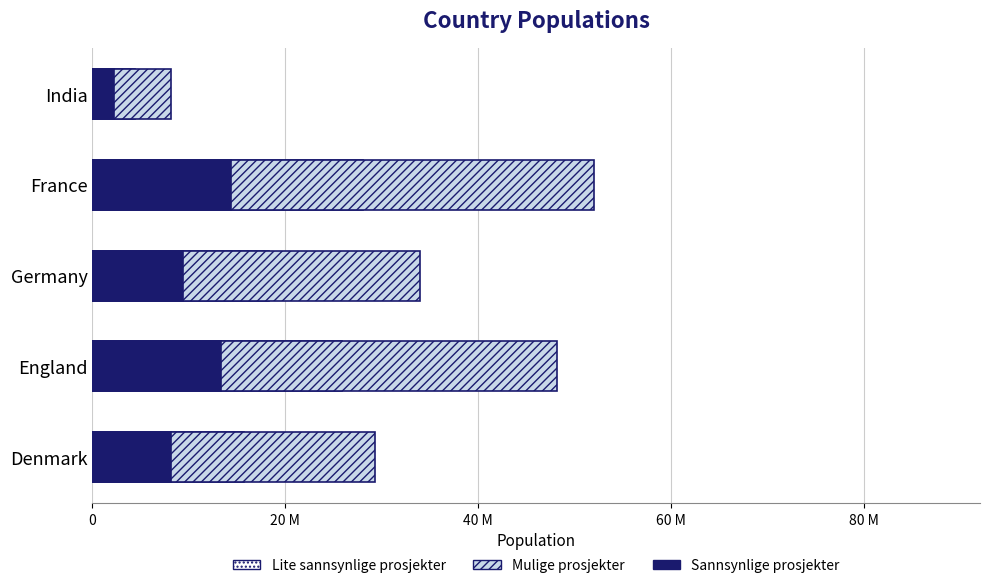

What is the smallest value displayed?

4375000.0